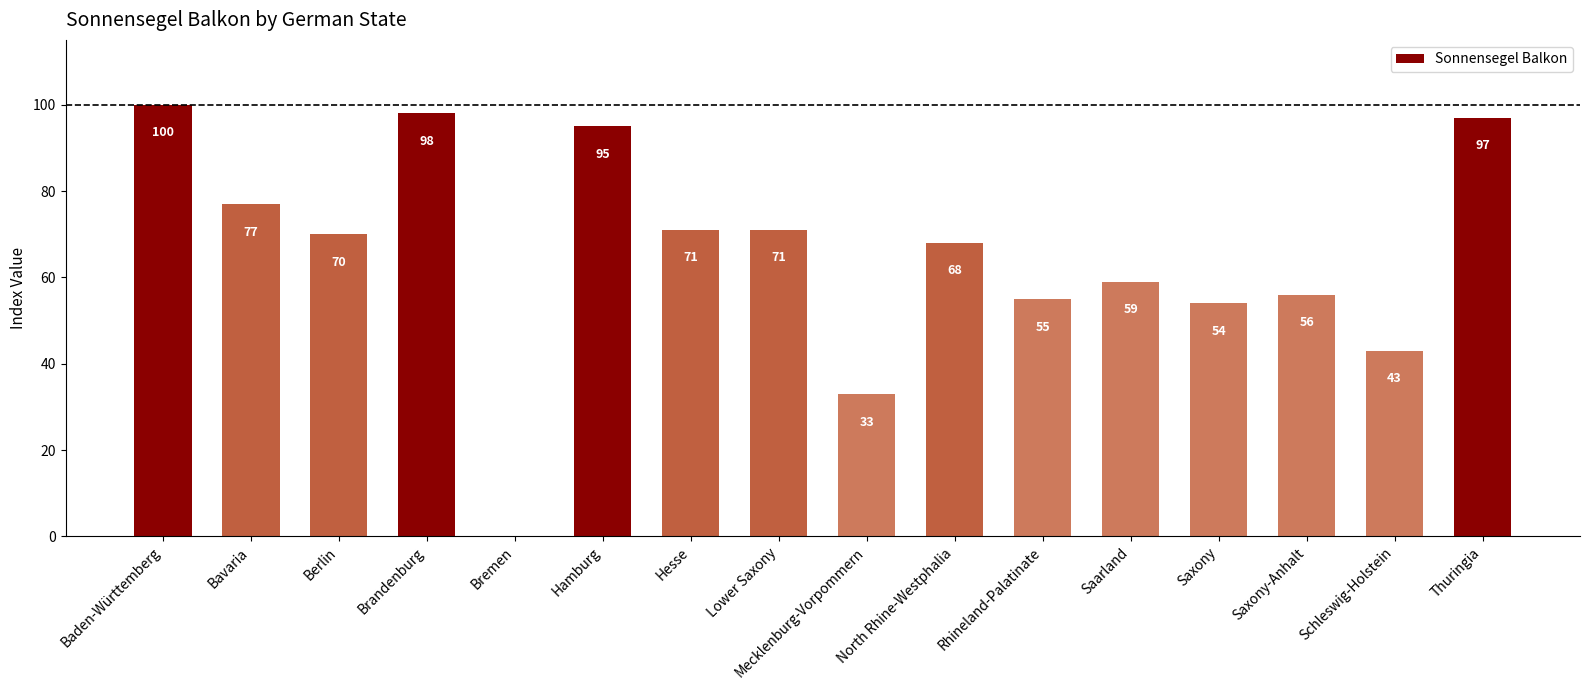

Which has a higher value, Saarland or Bremen?

Saarland